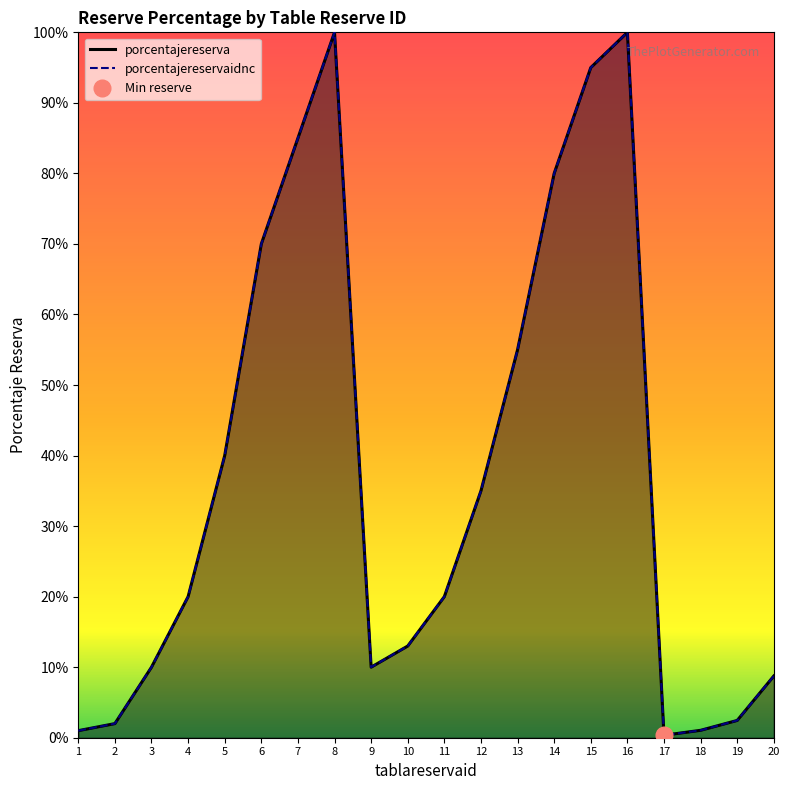

True or false: porcentajereserva and porcentajereservaidnc cross at least once.

False